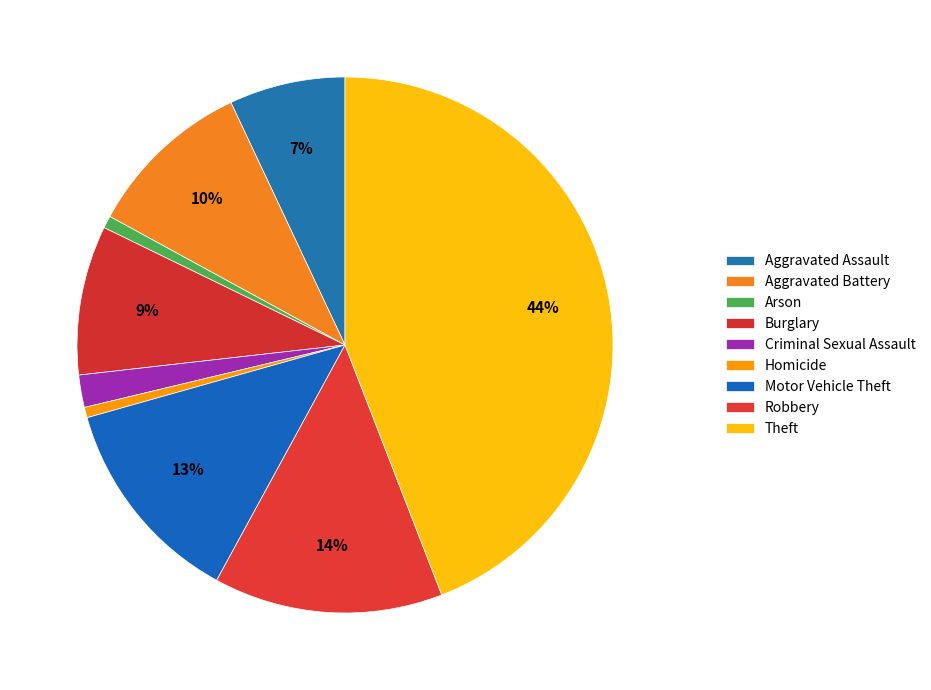

Is there a majority slice in this chart?

No